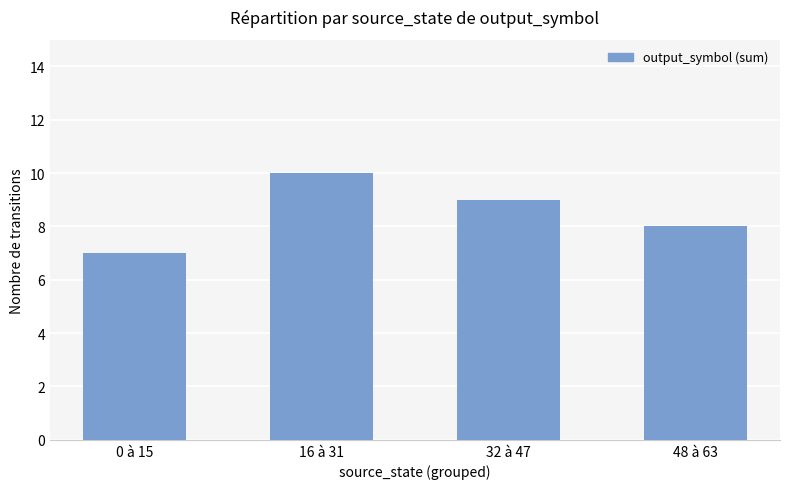

What is the label of the 4th bar from the right?

0 à 15